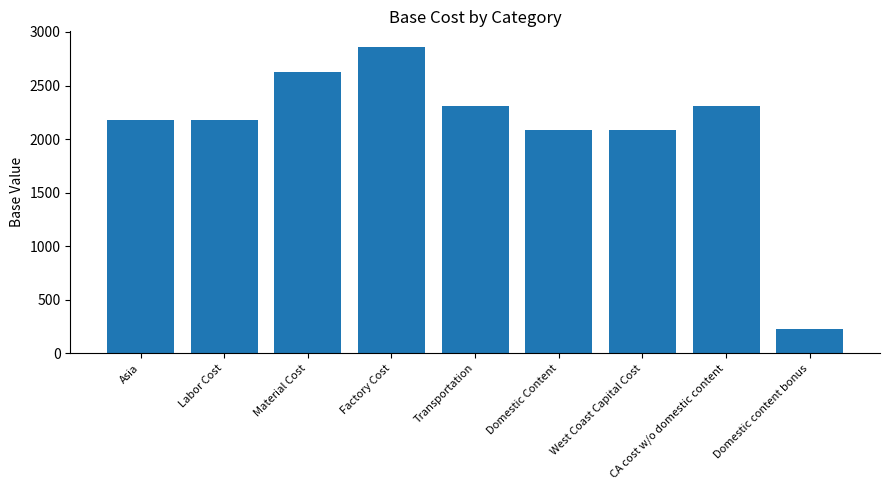

What is the label of the 6th bar from the right?

Factory Cost